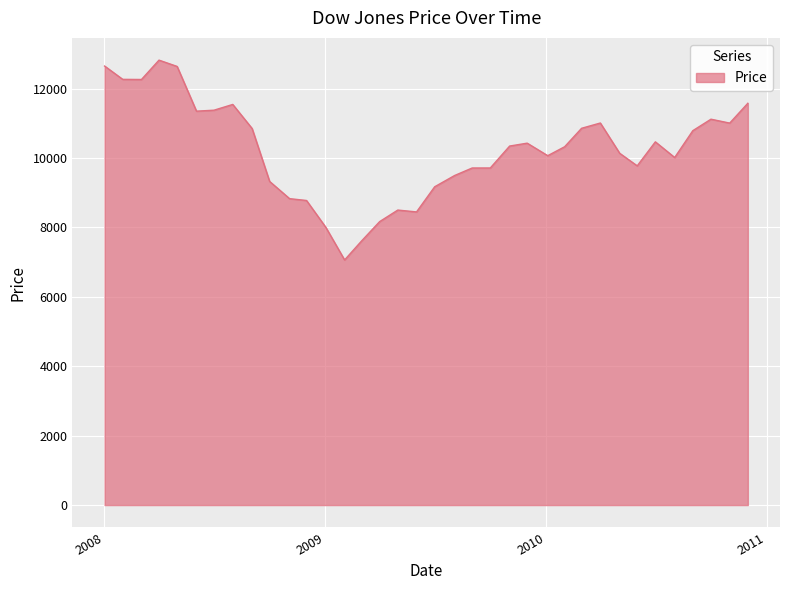

What is the difference between the maximum and minimum values?

5757.2